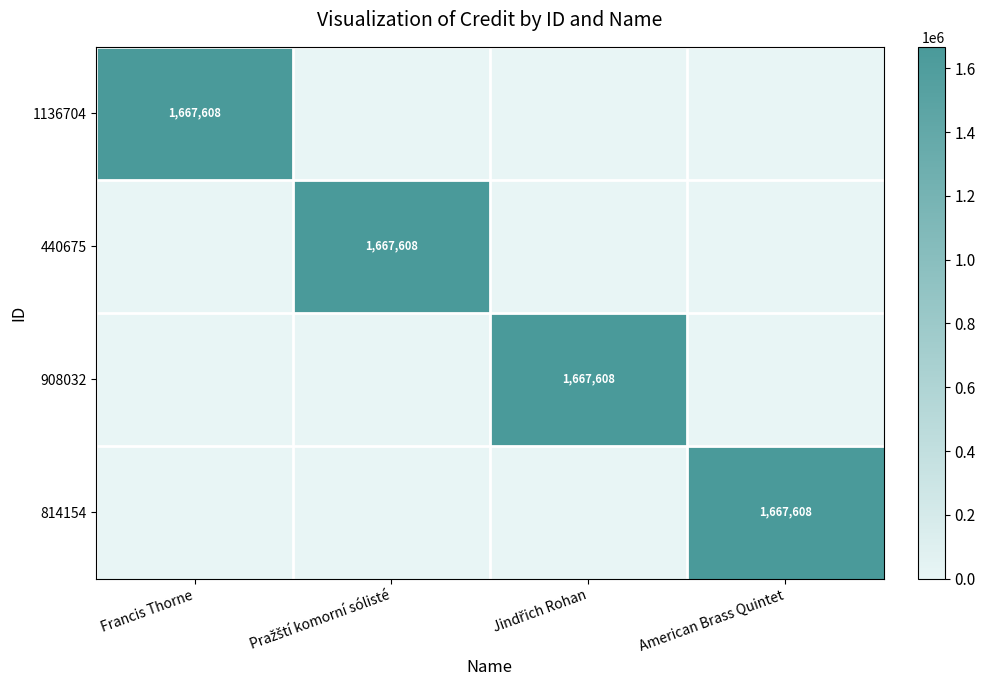

How many distinct data groups are displayed?

4